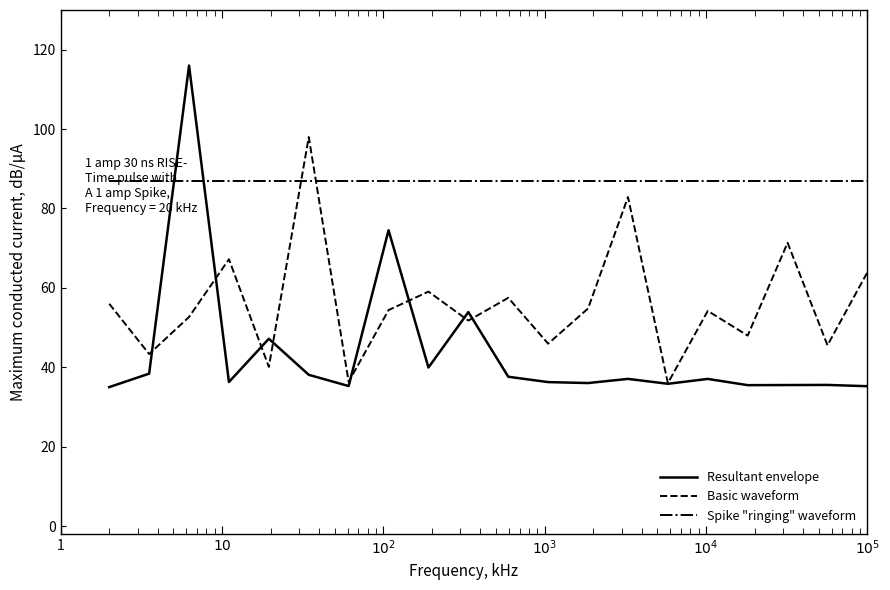

Which series has the largest range (max minus min)?

Resultant envelope